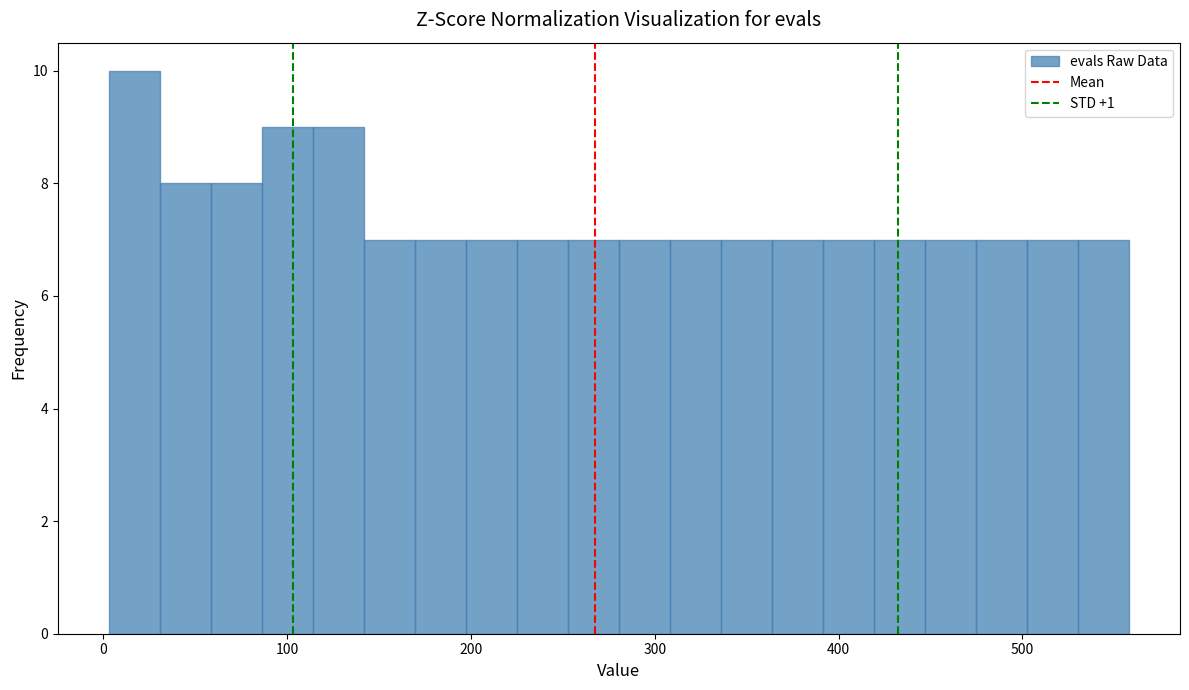

Around what value on the x-axis is the tallest bar? Give the approximate position of its centre, as read against the axis.

20